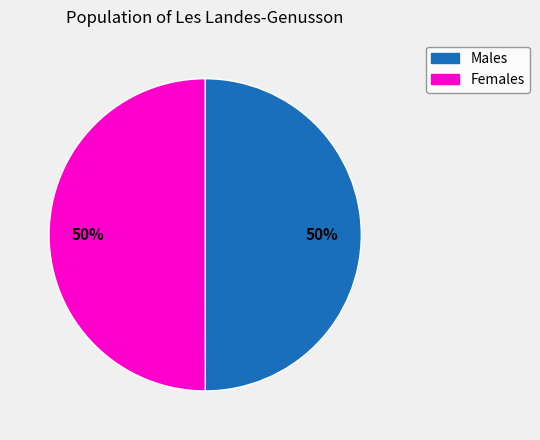

The Females slice represents 50% of the pie. True or false?

True